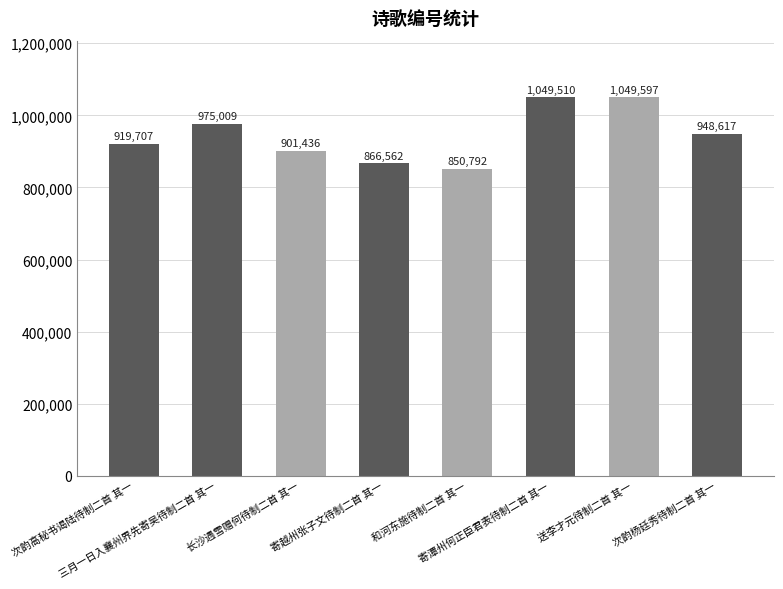

Is it true that the value at 送李才元待制二首 其一 is 1049597?

True